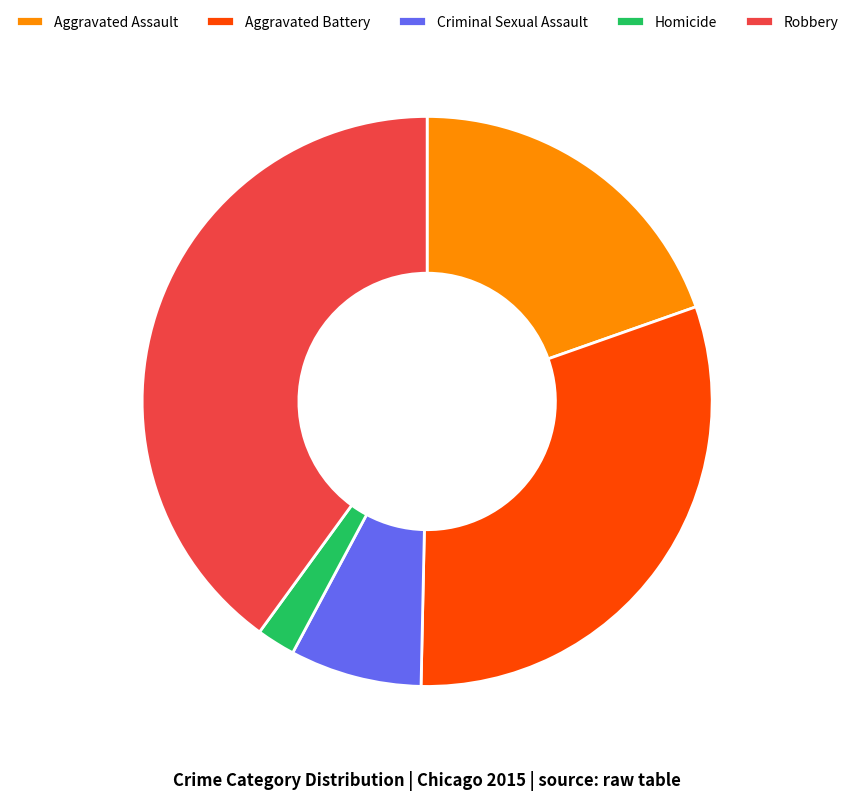

How many slices are in this pie chart?

5